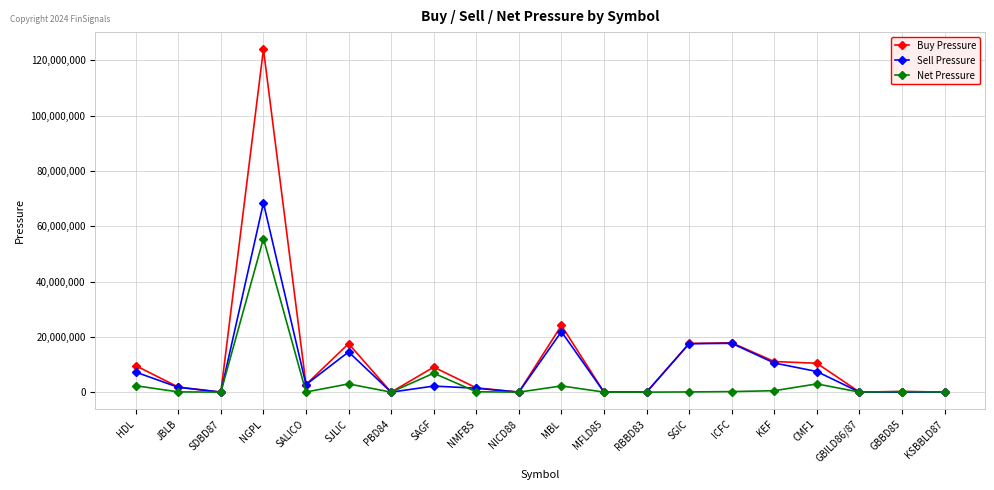

What is the greatest value displayed?

123969626